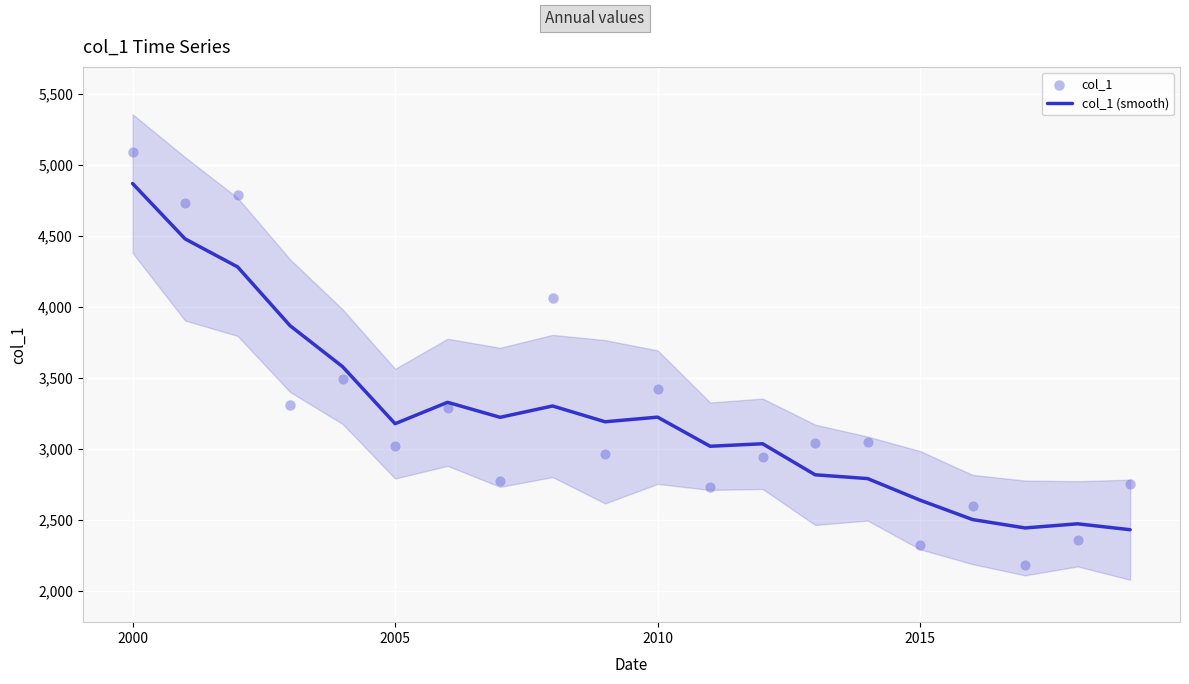

What is the minimum value for col_1 (smooth)?

2431.5